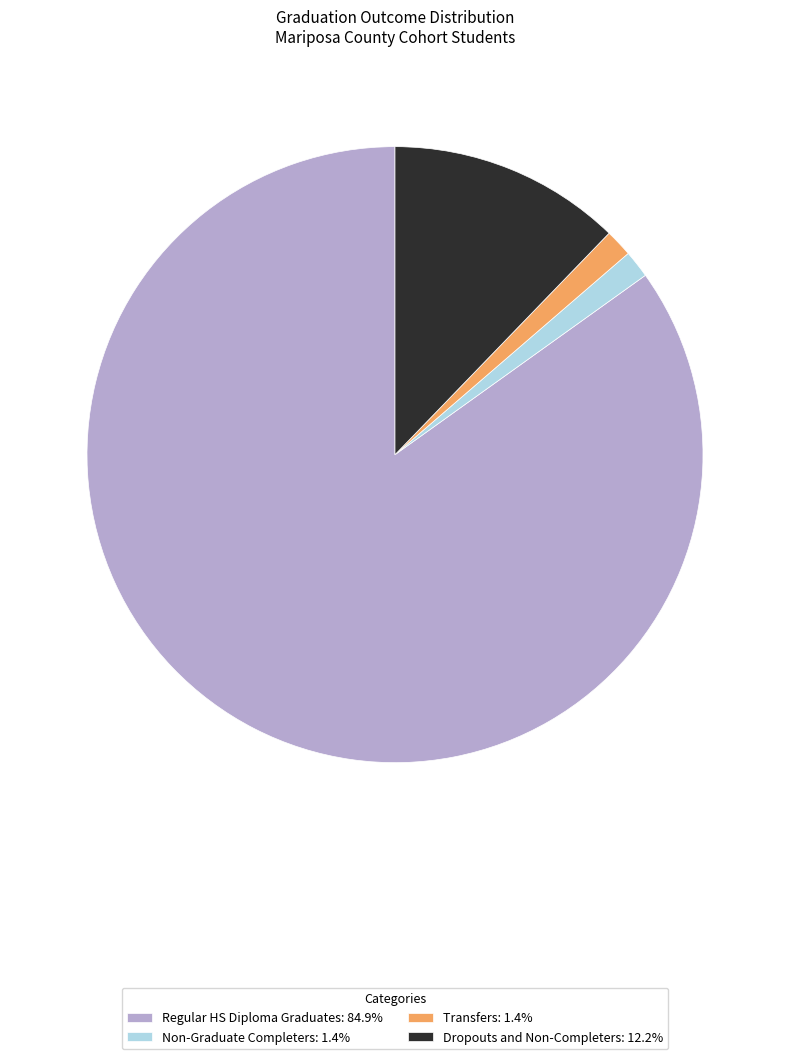

Is the sum of Non-Graduate Completers: 1.4% and Dropouts and Non-Completers: 12.2% greater than half?

No